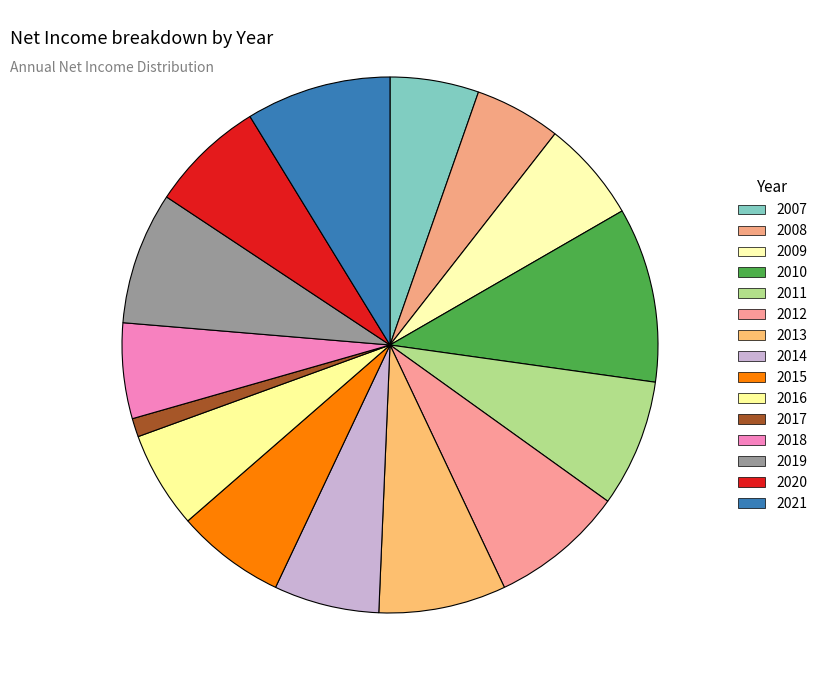

The 2017 slice represents 1% of the pie. True or false?

True